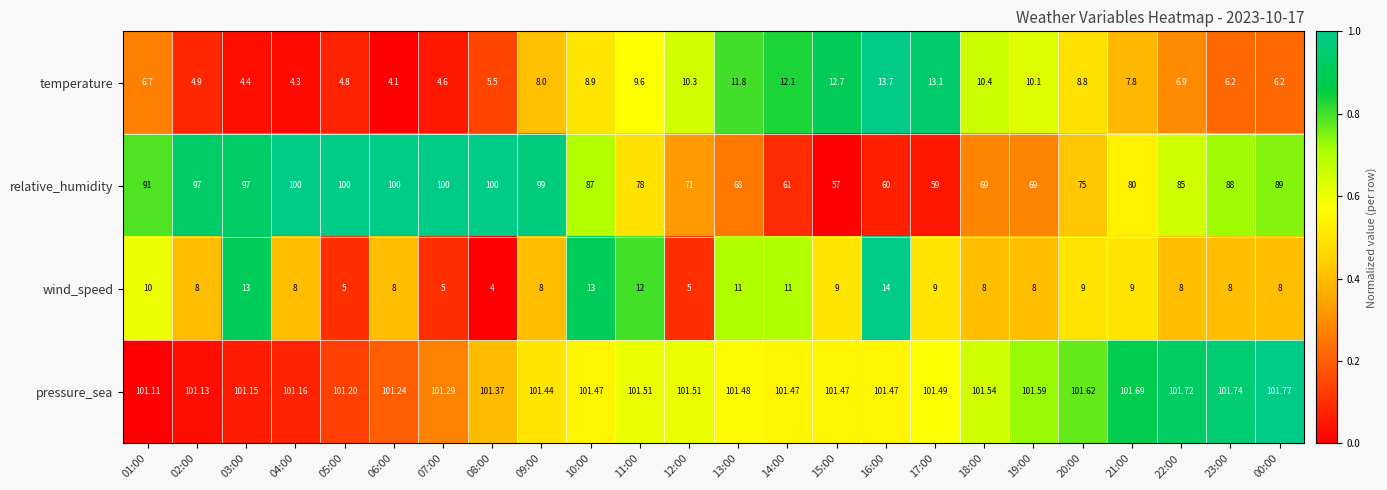

Which series has the largest total across all categories?

pressure_sea